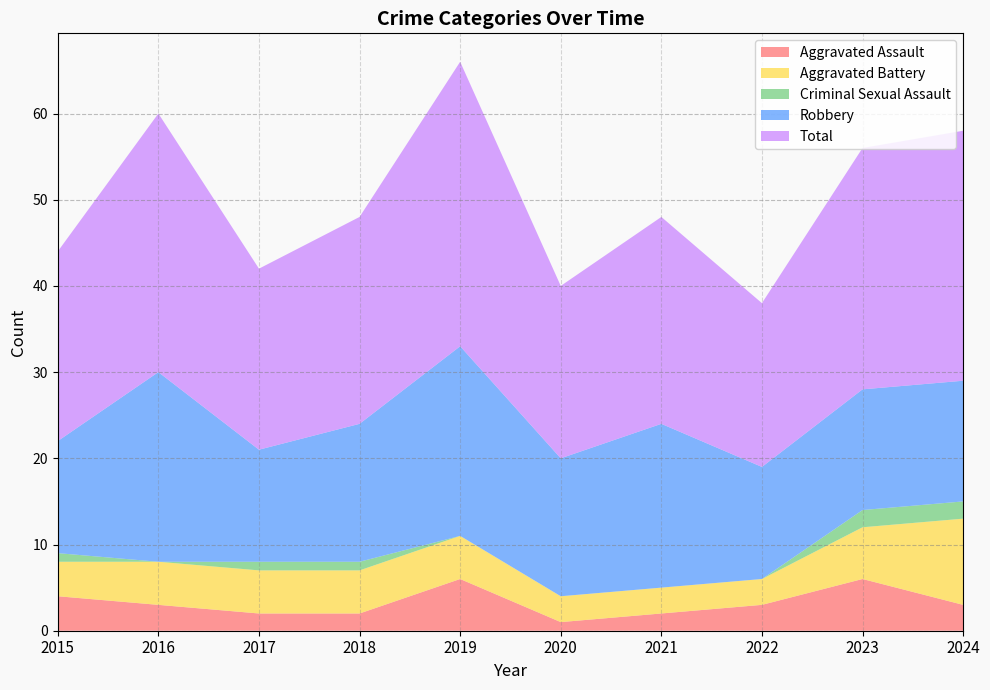

Reading left to right, what are all the values shown in this chart?

Aggravated Assault: 2015=4	2016=3	2017=2	2018=2	2019=6	2020=1	2021=2	2022=3	2023=6	2024=3
Aggravated Battery: 2015=4	2016=5	2017=5	2018=5	2019=5	2020=3	2021=3	2022=3	2023=6	2024=10
Criminal Sexual Assault: 2015=1	2016=0	2017=1	2018=1	2019=0	2020=0	2021=0	2022=0	2023=2	2024=2
Robbery: 2015=13	2016=22	2017=13	2018=16	2019=22	2020=16	2021=19	2022=13	2023=14	2024=14
Total: 2015=22	2016=30	2017=21	2018=24	2019=33	2020=20	2021=24	2022=19	2023=28	2024=29